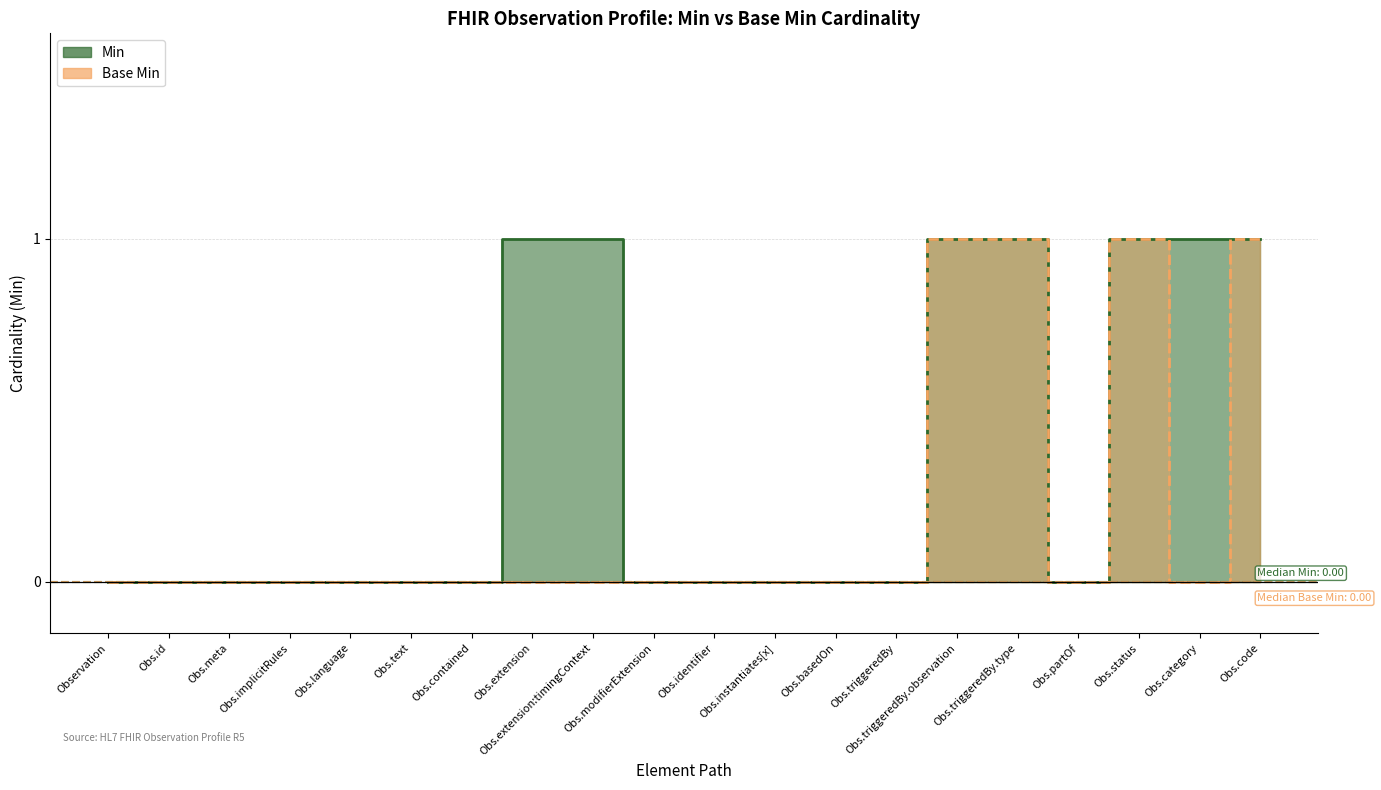

At which label is Min closest to 0?

Observation